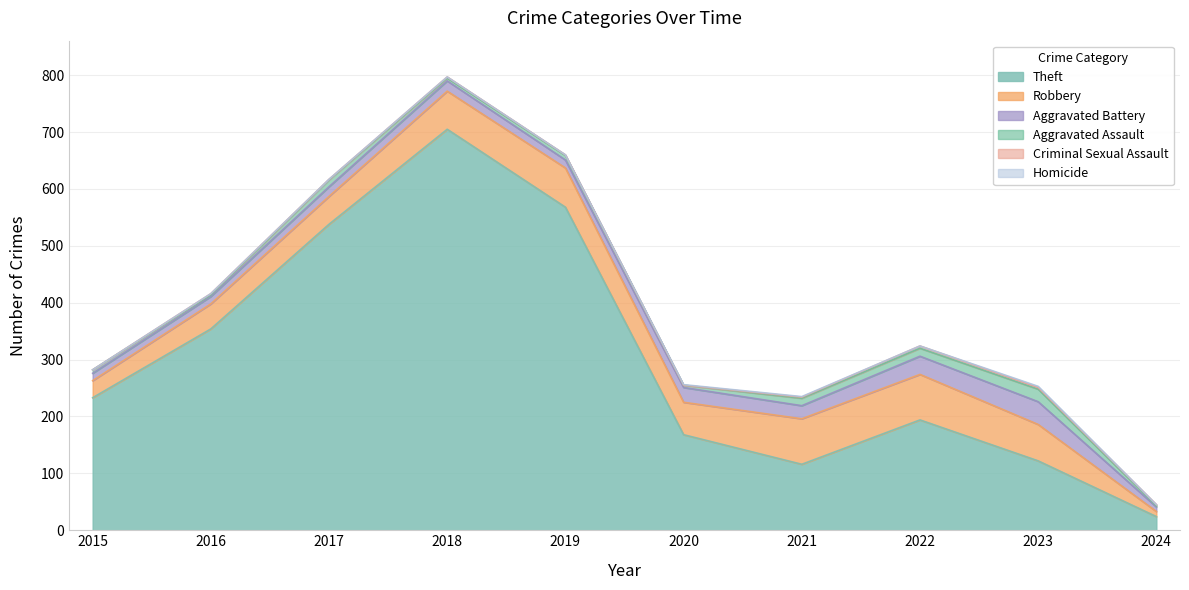

How many values in Criminal Sexual Assault are above zero?

8